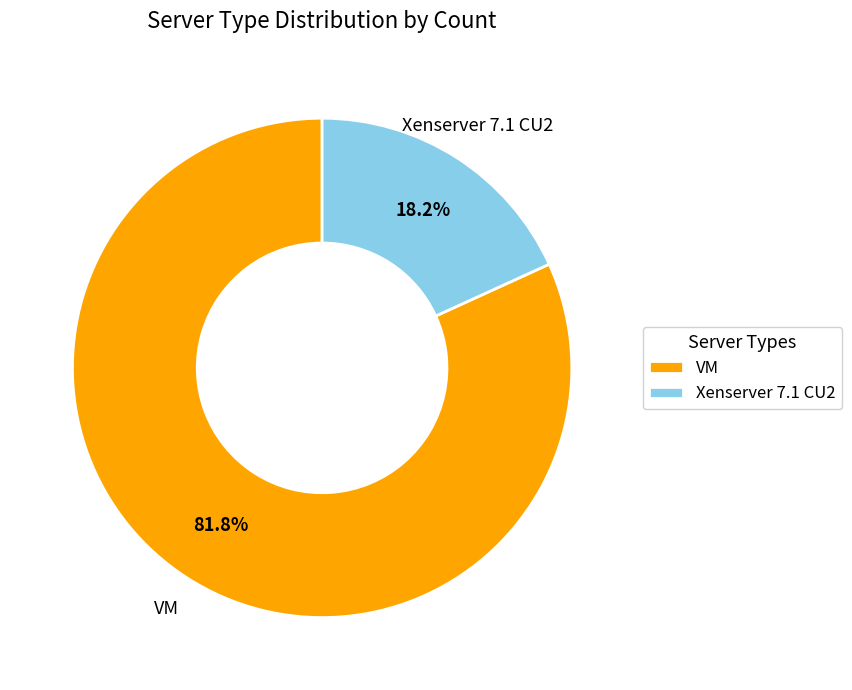

What is the total percentage of Xenserver 7.1 CU2 and VM?

100.0%